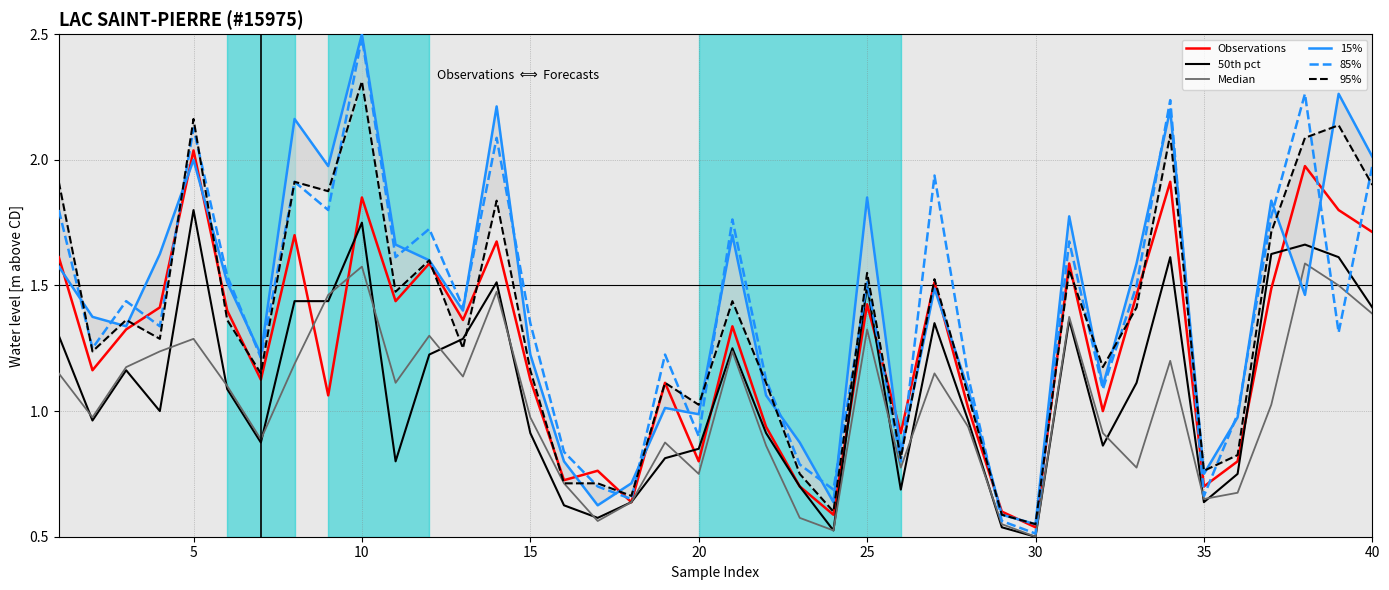

Which category has the highest value in the 50th pct series?

5